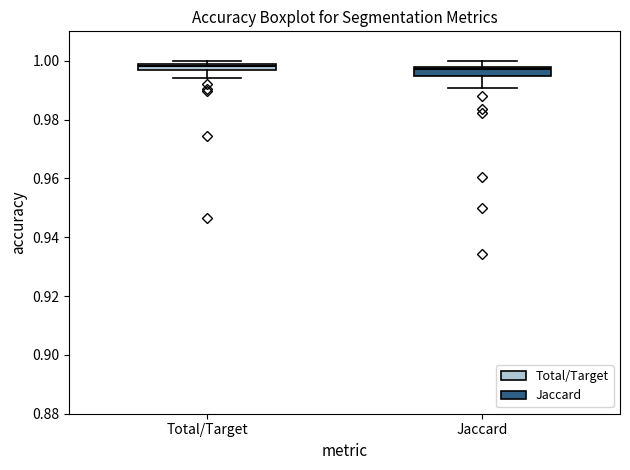

Where does the upper whisker of the box for Jaccard end on the y-axis? The values are not printed on the chart, so give them approximately, as read against the axis.

1.000